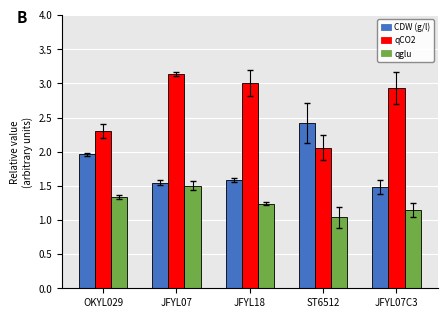

At which category is the sum across all series the highest?

JFYL07